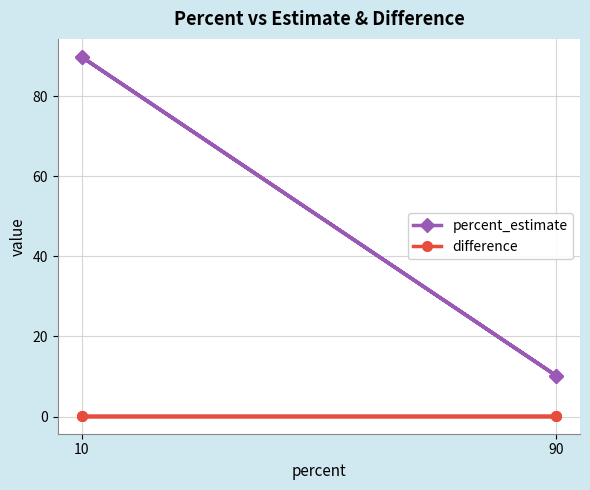

Rank the series by their maximum value, from lowest to highest.

difference, percent_estimate